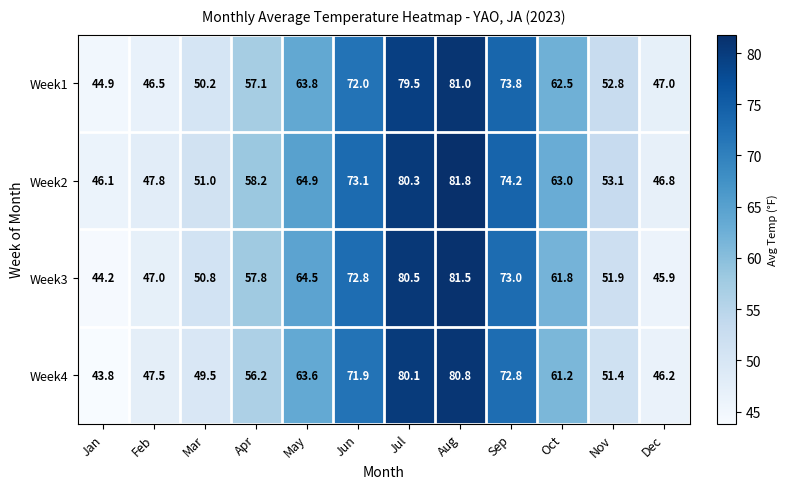

Which series has the widest spread of values?

Week3